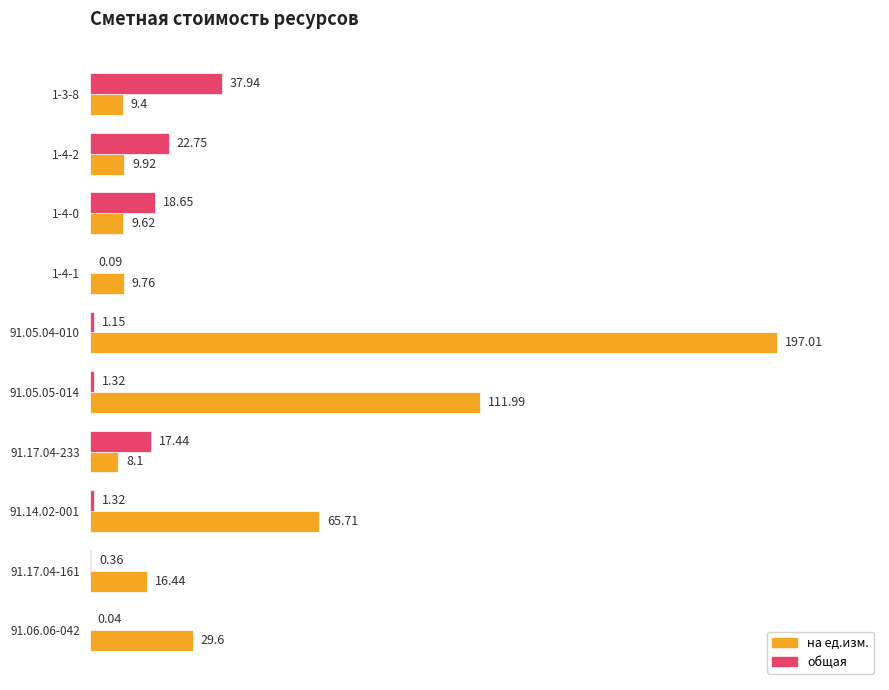

How many values in the на ед.изм. series exceed 16?

5